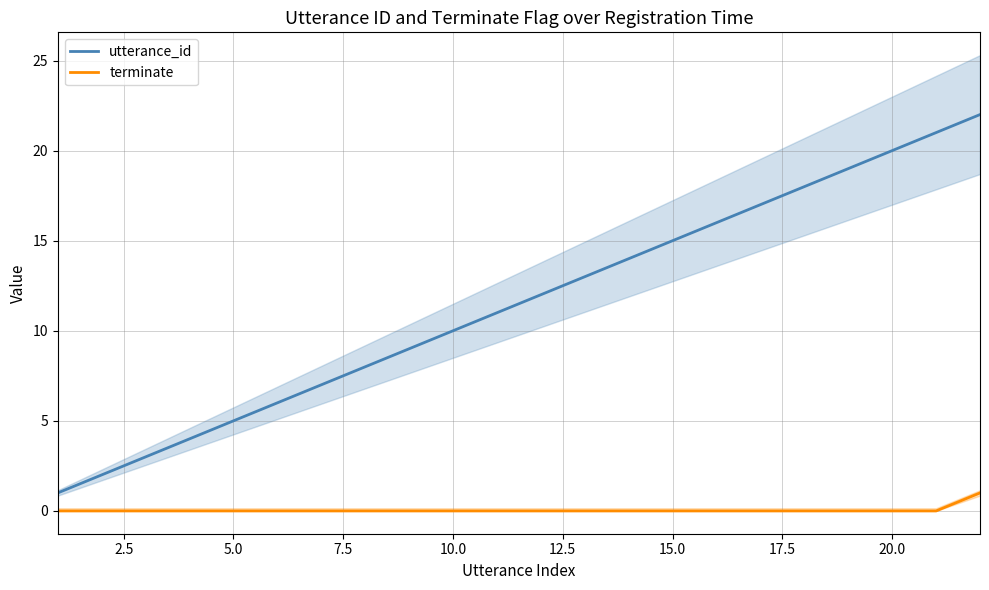

What is the difference between the maximum and minimum values in the utterance_id series?

21